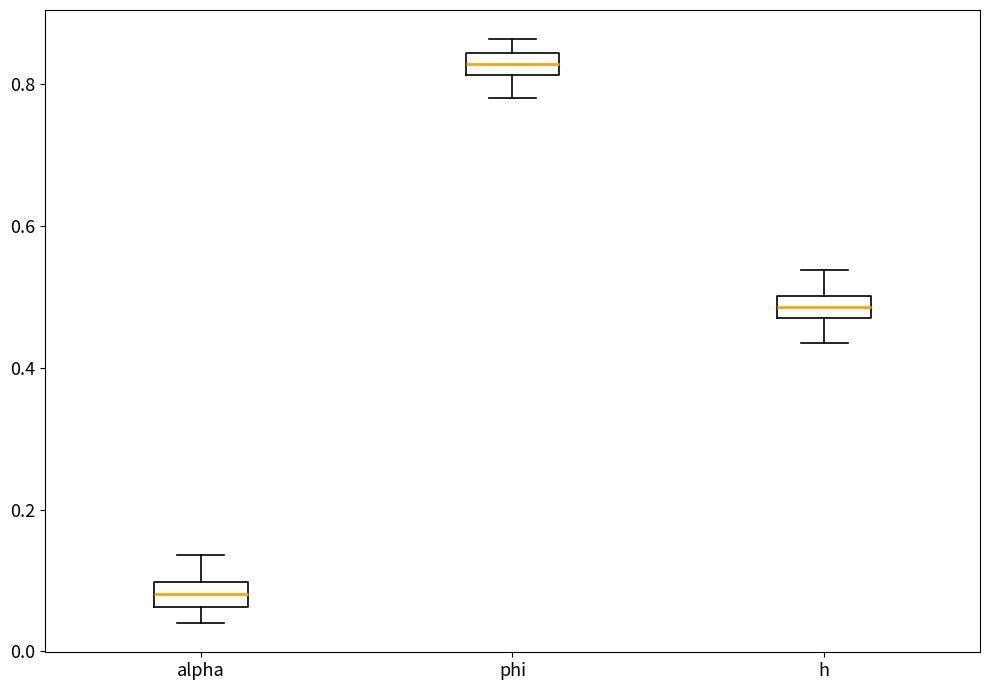

Which box's median line is the highest?

phi